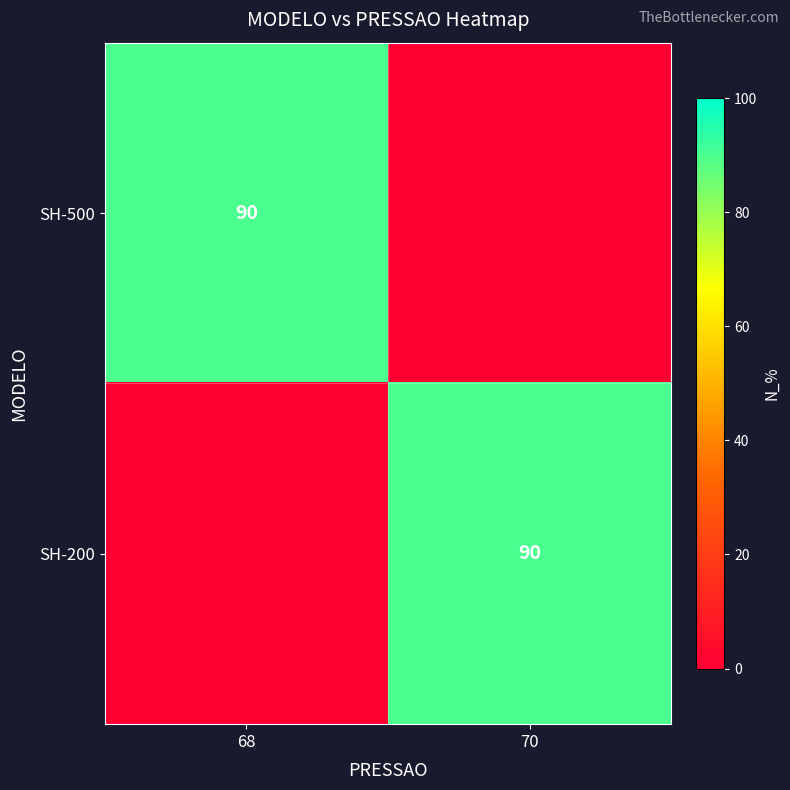

At how many categories does at least one series exceed 89?

2